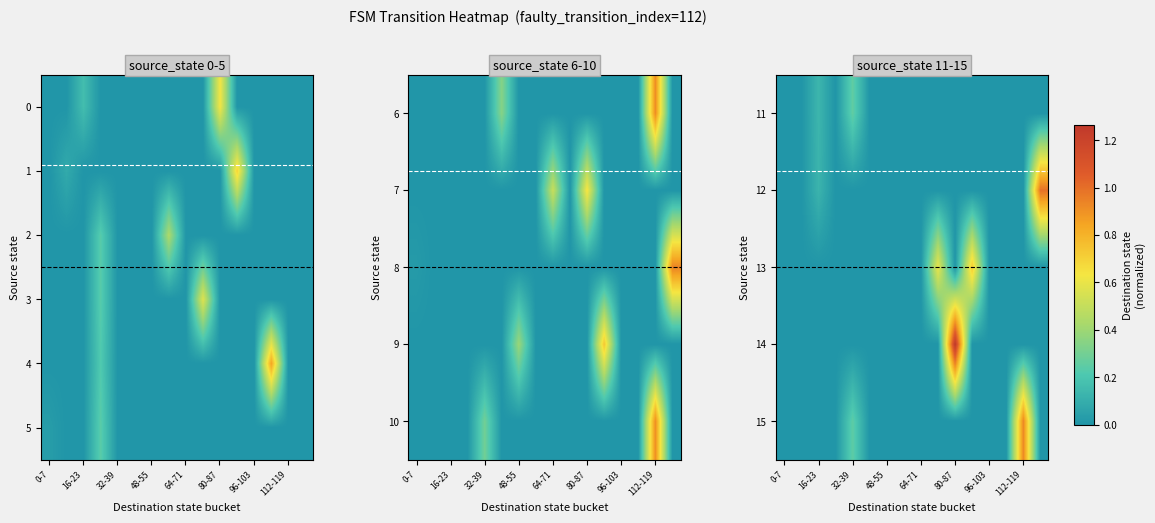

Which series has the widest spread of values?

14